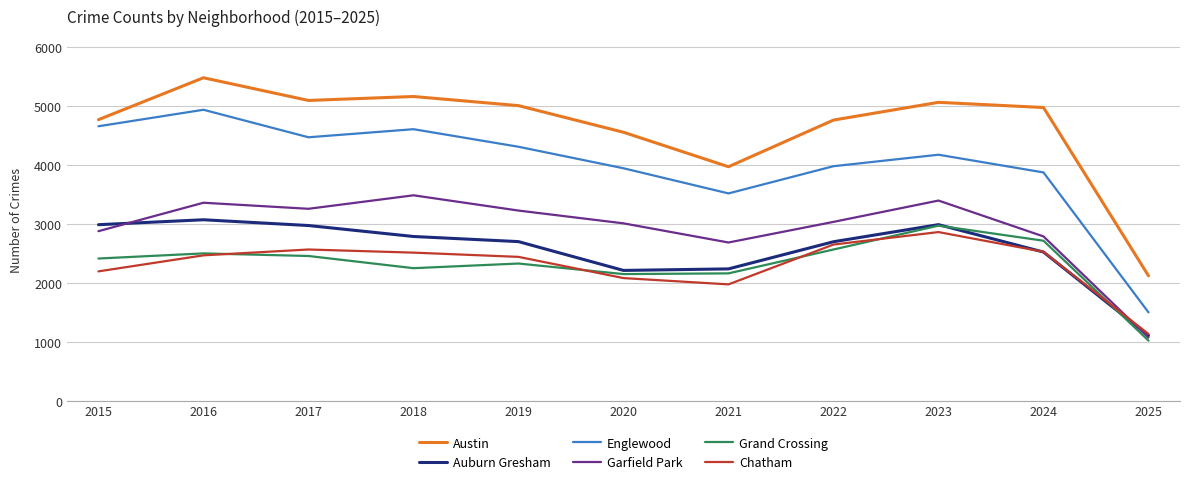

Where is the first local maximum for Chatham?

2017